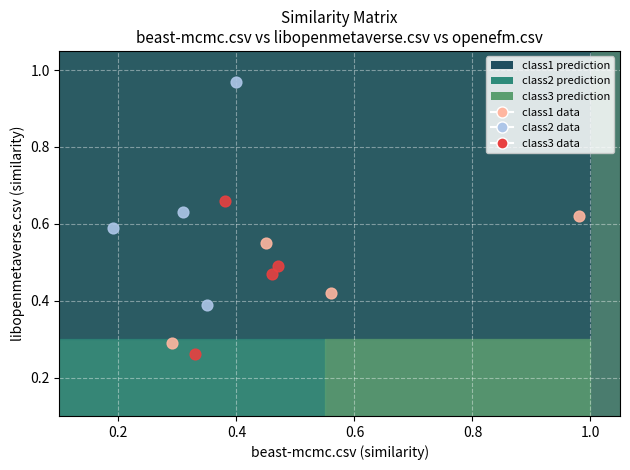

Which series reaches the maximum Y coordinate?

class2 data